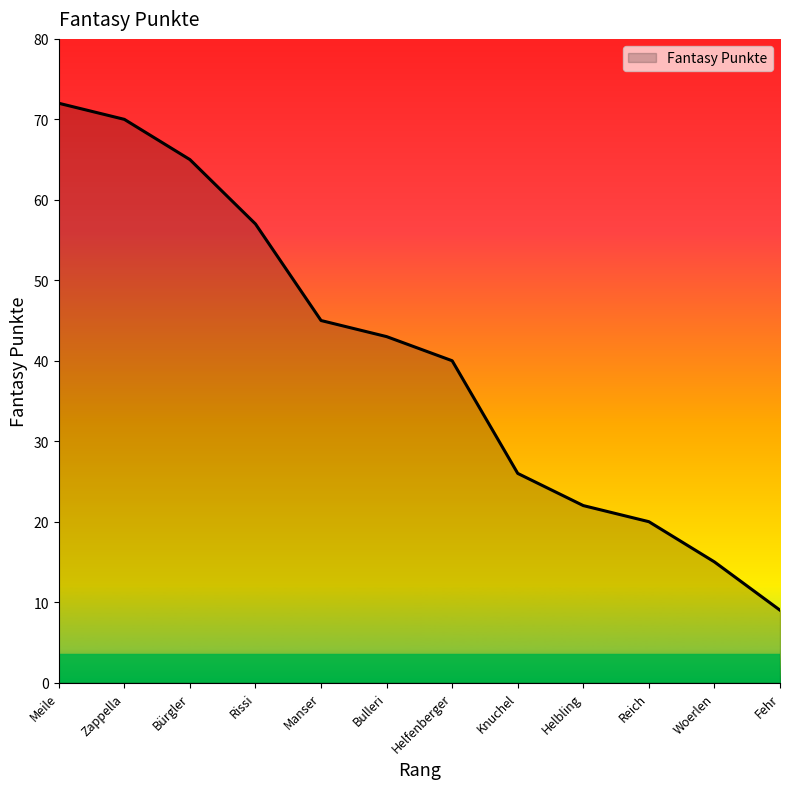

What is the sum of all values?

484